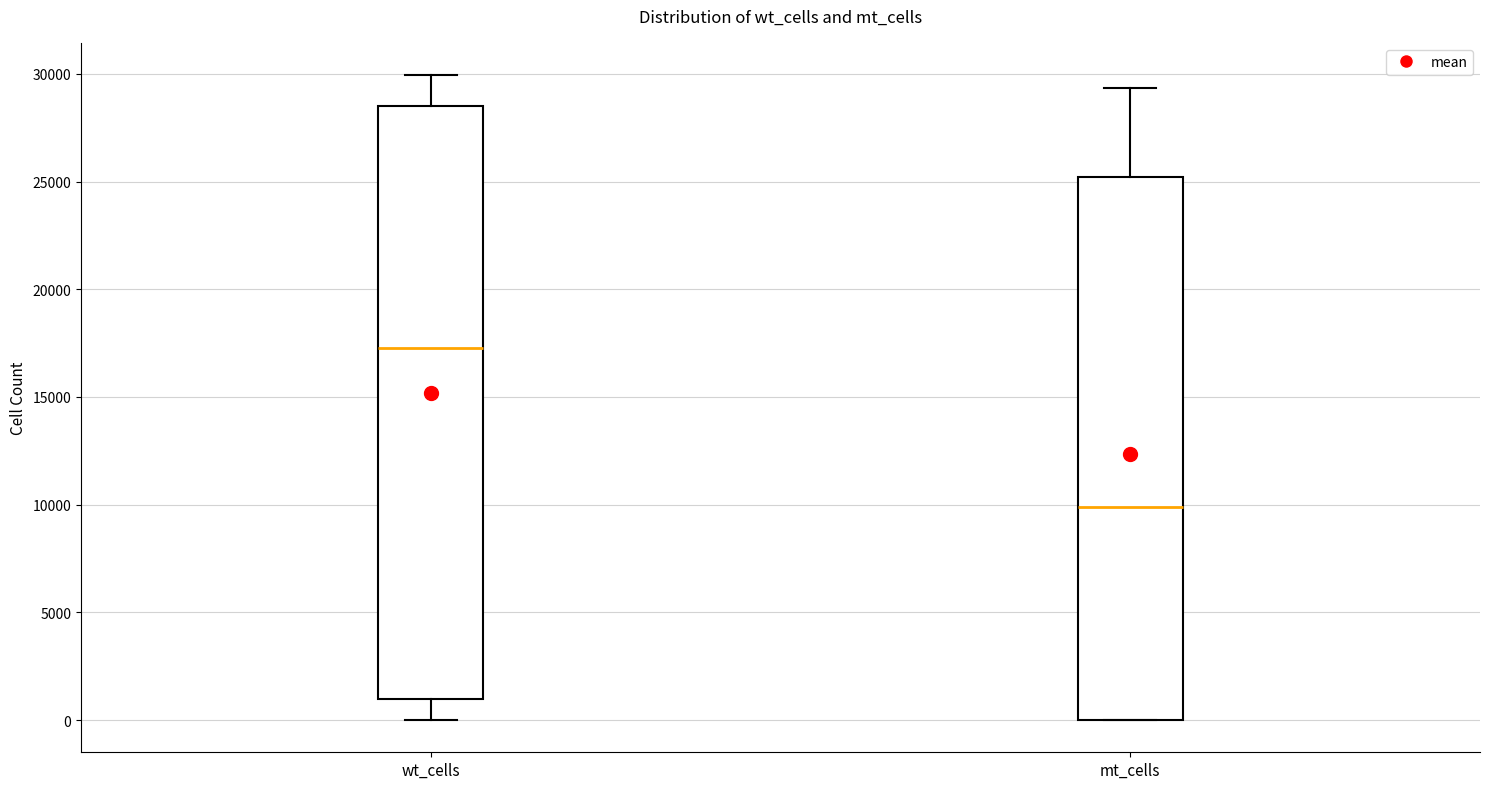

Which box's median line is the lowest?

mt_cells